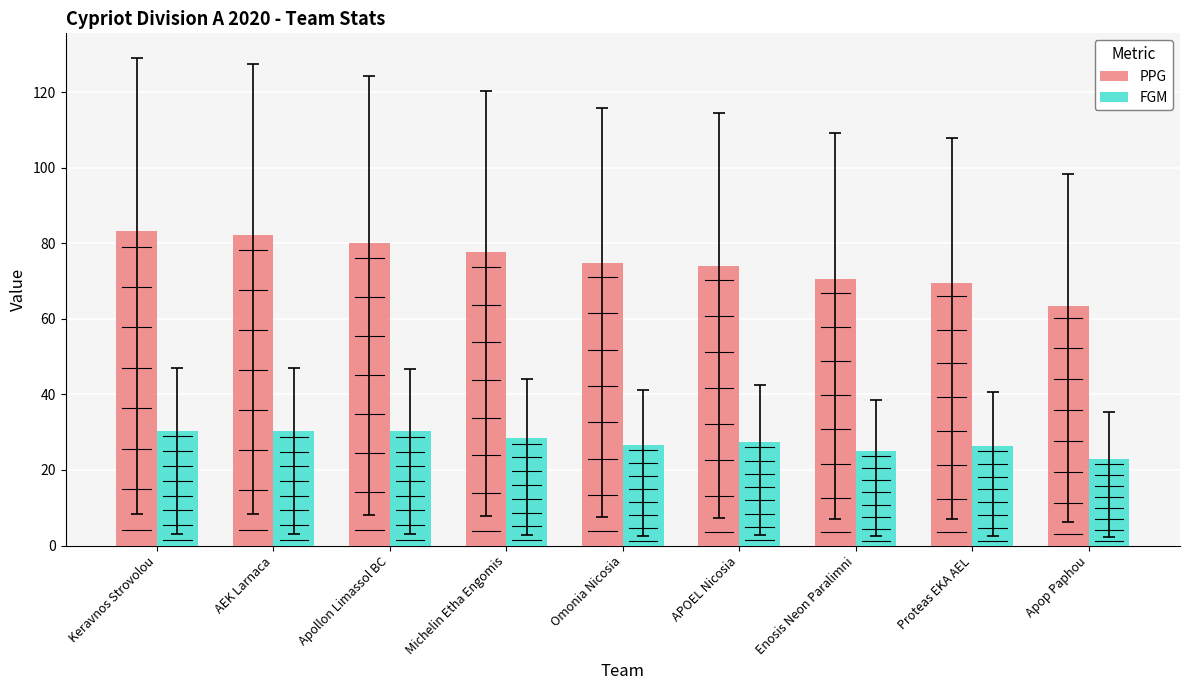

Rank the series by their average value, from highest to lowest.

PPG, FGM